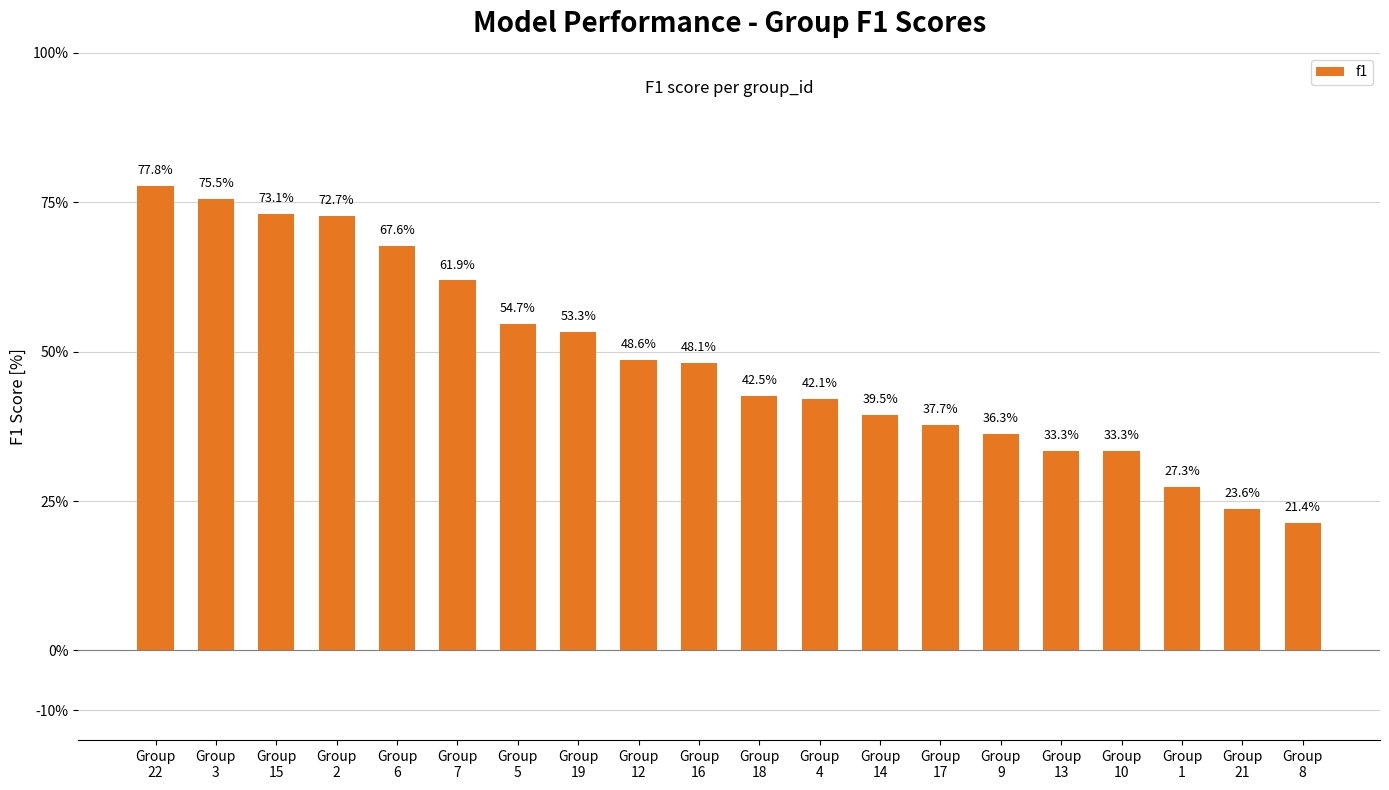

Rank the categories by value from lowest to highest.

Group
8, Group
21, Group
1, Group
13, Group
10, Group
9, Group
17, Group
14, Group
4, Group
18, Group
16, Group
12, Group
19, Group
5, Group
7, Group
6, Group
2, Group
15, Group
3, Group
22